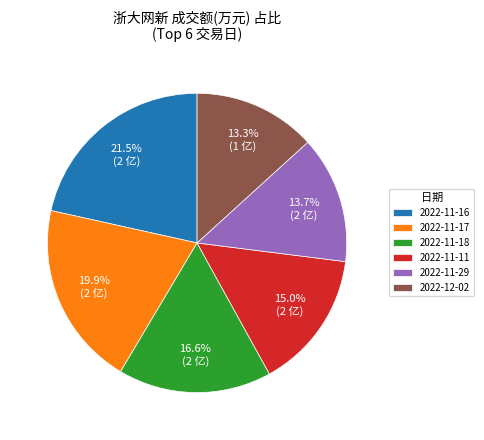

Does 2022-11-16 represent more than half of the total?

No